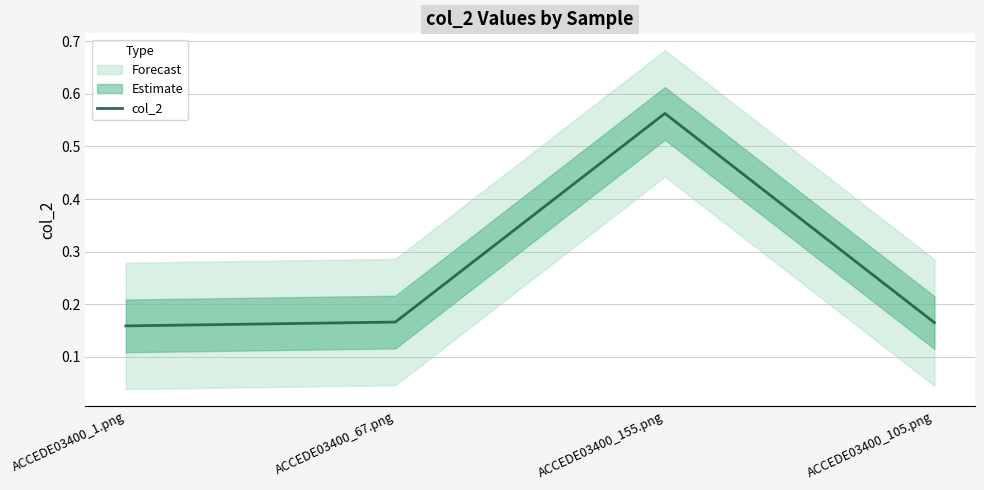

Rank the categories by value from lowest to highest.

ACCEDE03400_1.png, ACCEDE03400_105.png, ACCEDE03400_67.png, ACCEDE03400_155.png